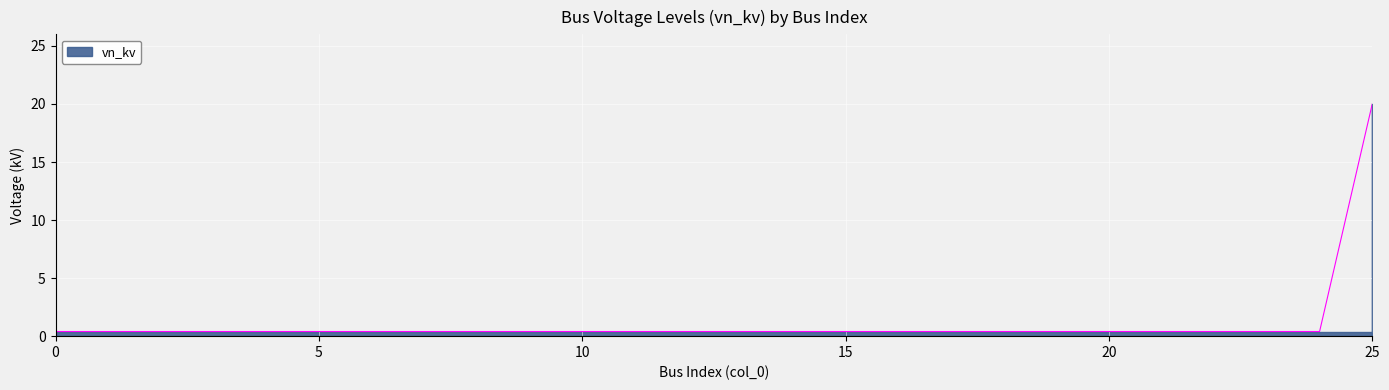

True or false: the data shows 0.3 at 18.

False